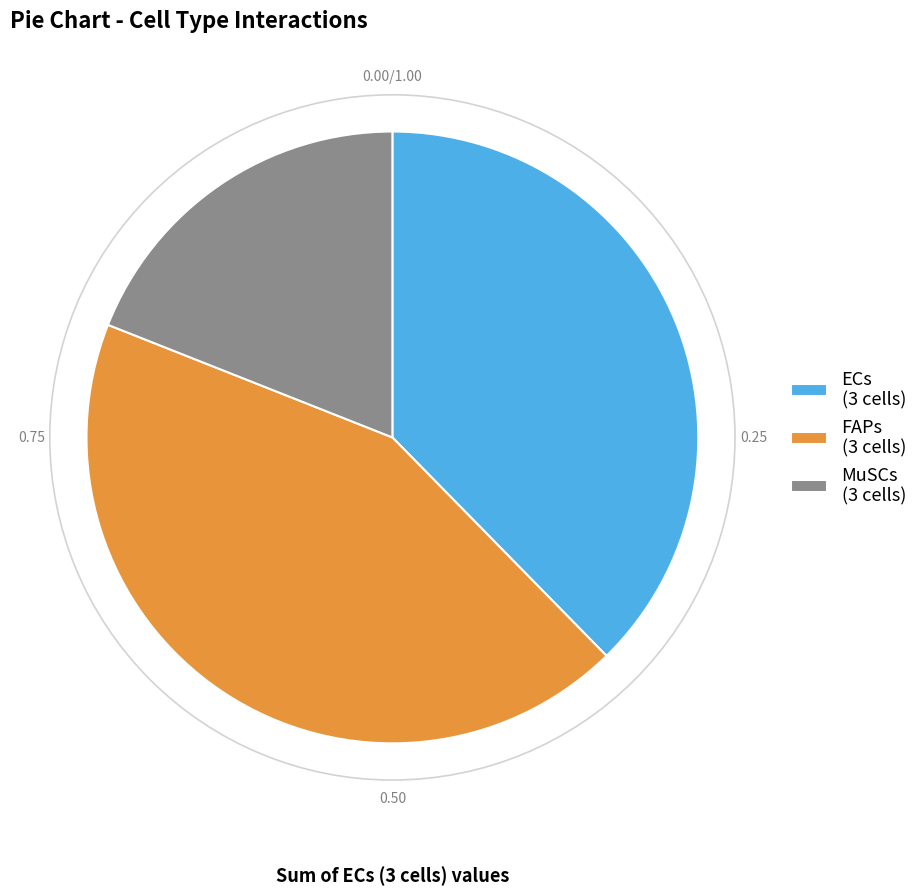

How many slices are in this pie chart?

3